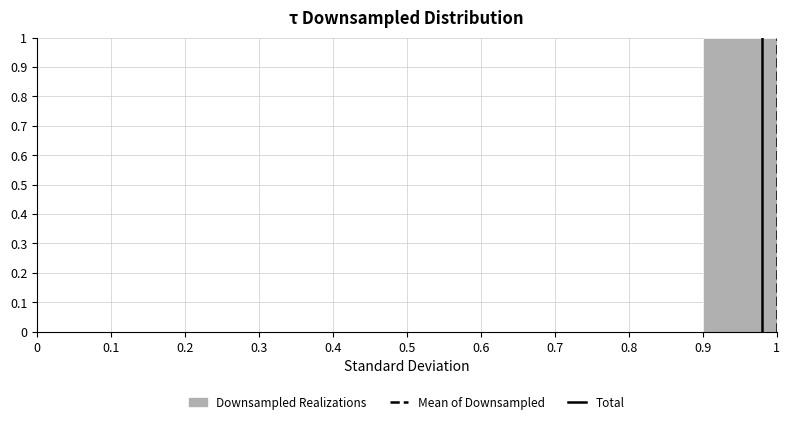

Reading left to right, transcribe this chart: for each bar, give the range it covers on the x-axis and its height. The values are not printed on the chart, so give them approximately, as read against the axis.

0 to 0.1: 0
0.1 to 0.2: 0
0.2 to 0.3: 0
0.3 to 0.4: 0
0.4 to 0.5: 0
0.5 to 0.6: 0
0.6 to 0.7: 0
0.7 to 0.8: 0
0.8 to 0.9: 0
0.9 to 1: 1